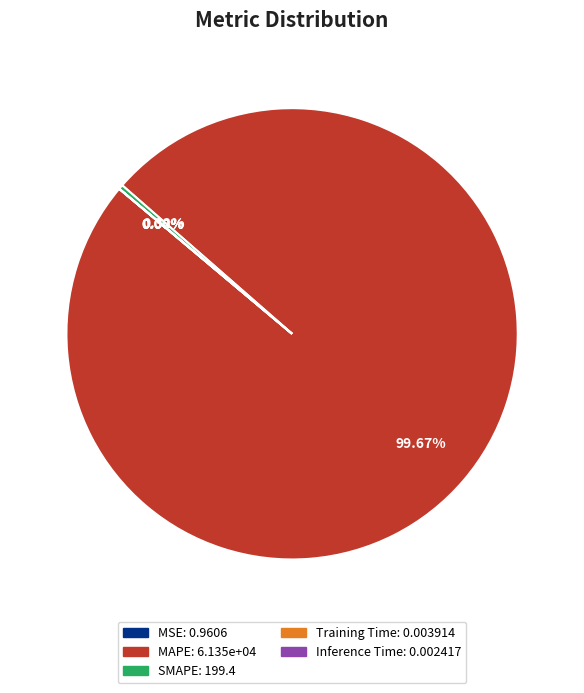

Is there a majority slice in this chart?

Yes